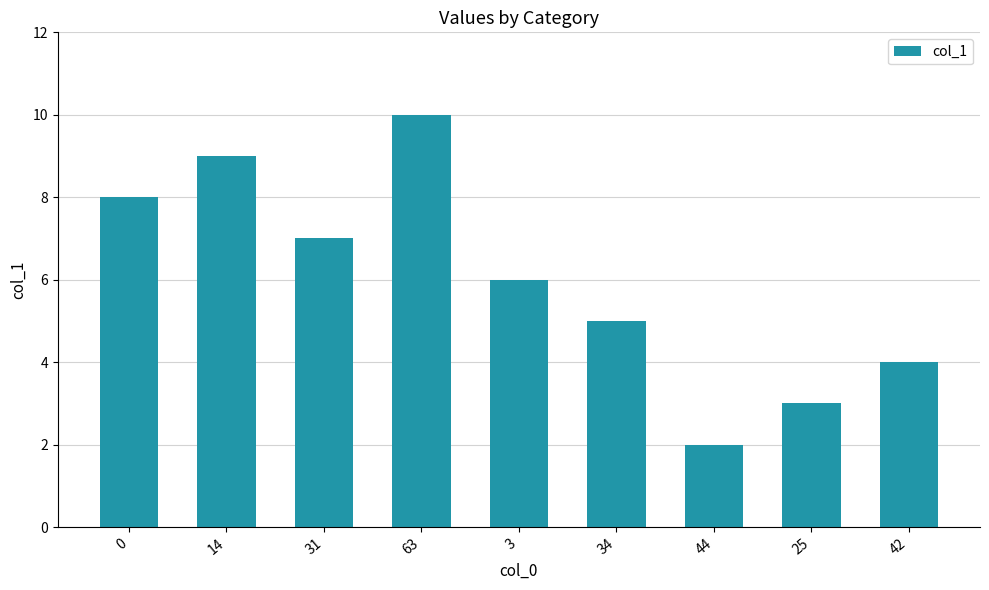

What is the minimum value shown in the chart?

2